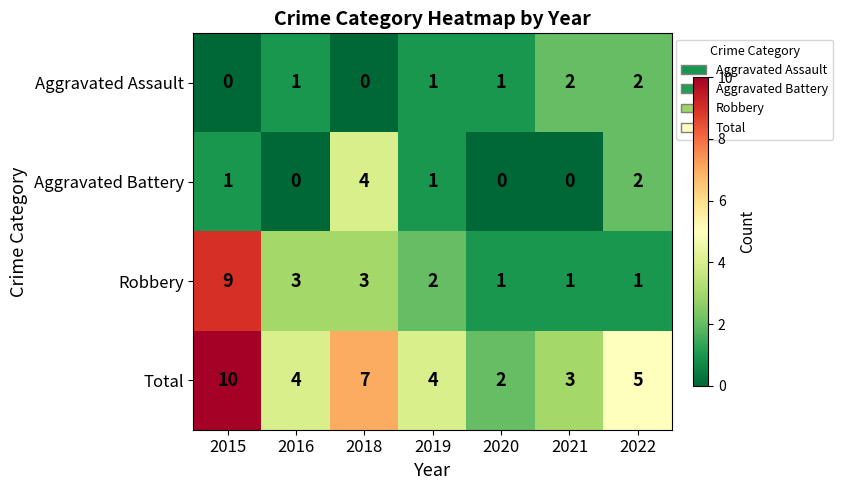

Reading right to left, transcribe all the data shown in this chart.

Aggravated Assault: 2022=2	2021=2	2020=1	2019=1	2018=0	2016=1	2015=0
Aggravated Battery: 2022=2	2021=0	2020=0	2019=1	2018=4	2016=0	2015=1
Robbery: 2022=1	2021=1	2020=1	2019=2	2018=3	2016=3	2015=9
Total: 2022=5	2021=3	2020=2	2019=4	2018=7	2016=4	2015=10